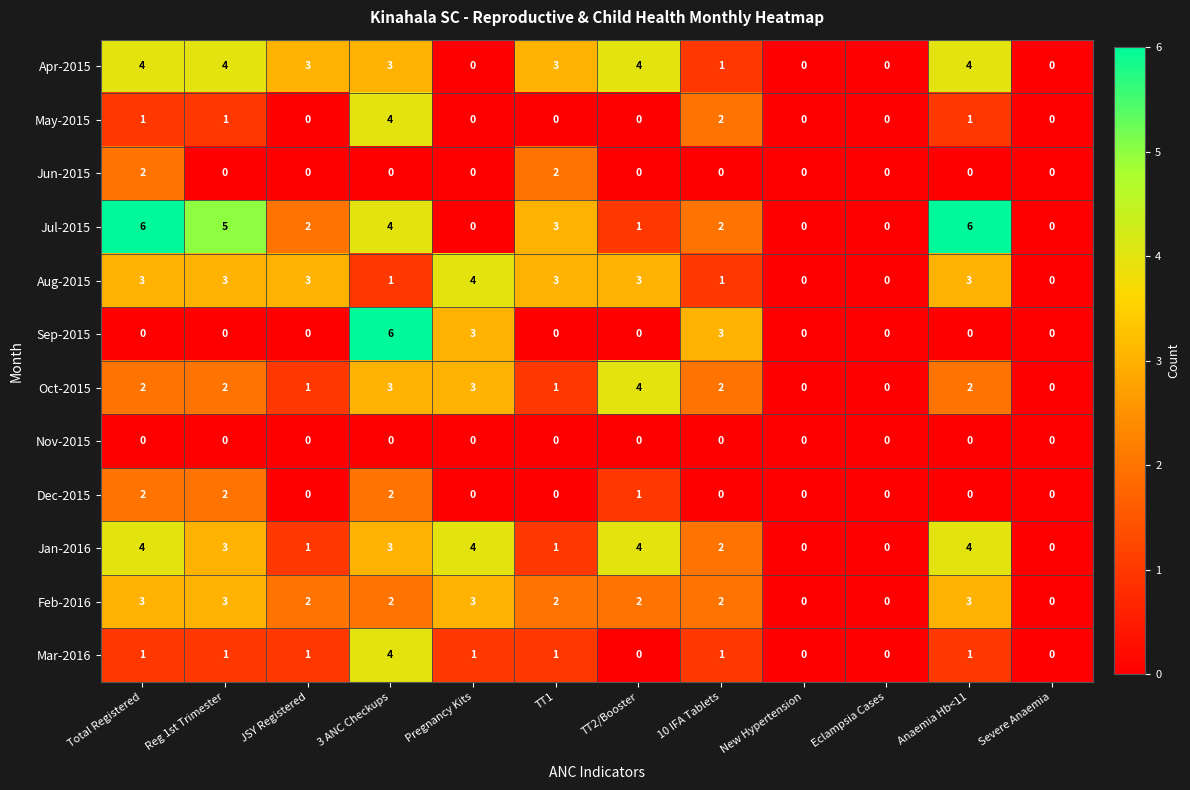

At which category is the sum across all series the highest?

3 ANC Checkups